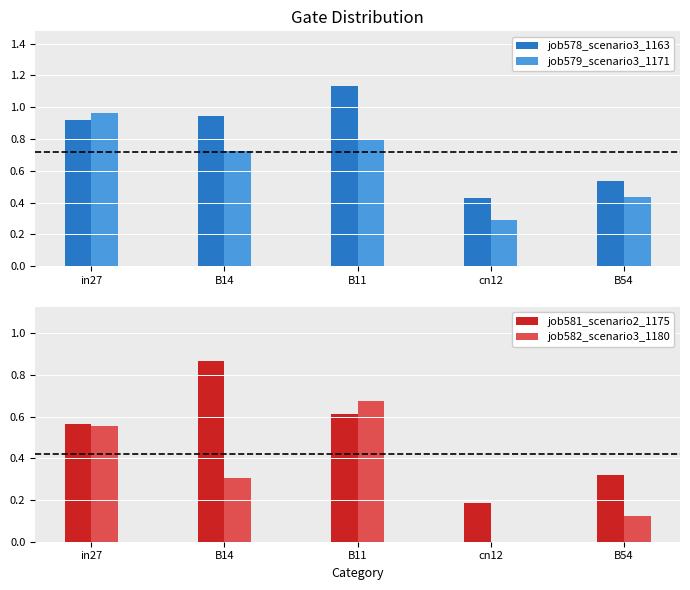

At which category is the sum across all series the highest?

B11